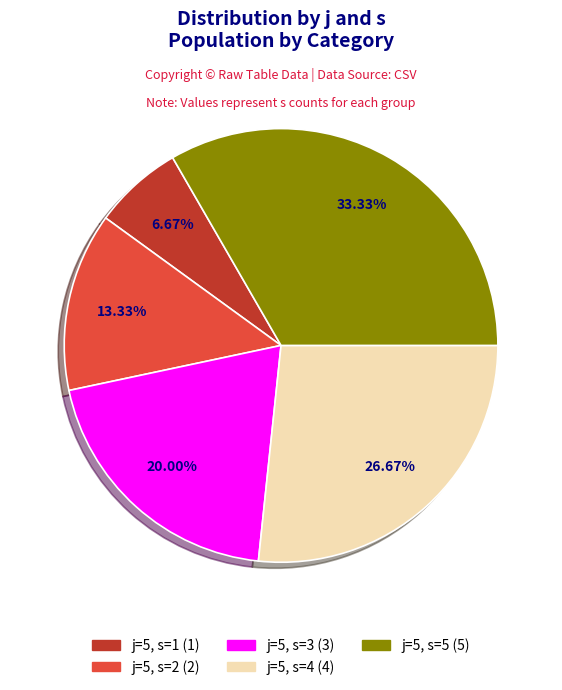

How many segments does this pie chart have?

5